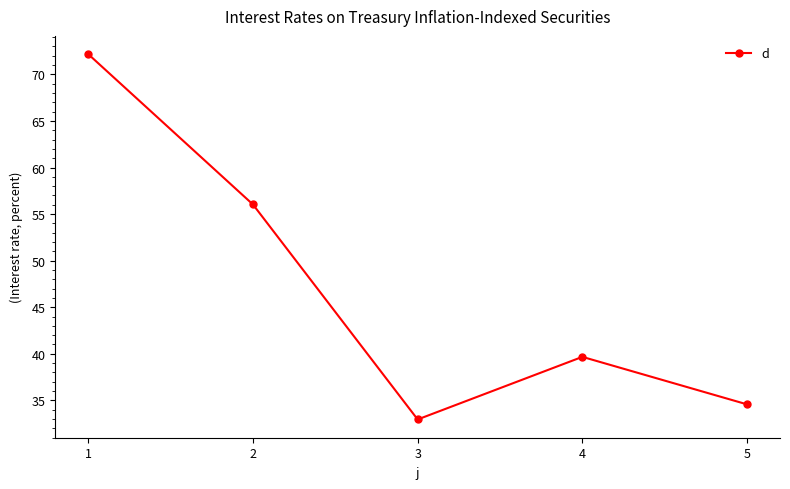

At which category does the data reach its first local valley?

3